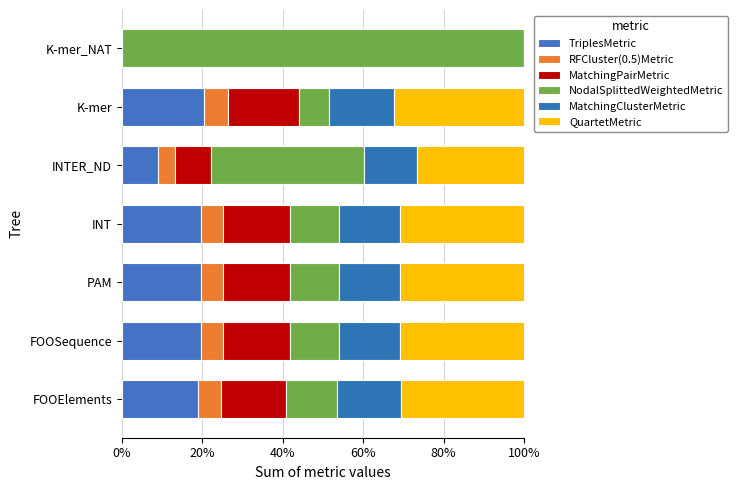

How many series are shown in this chart?

6